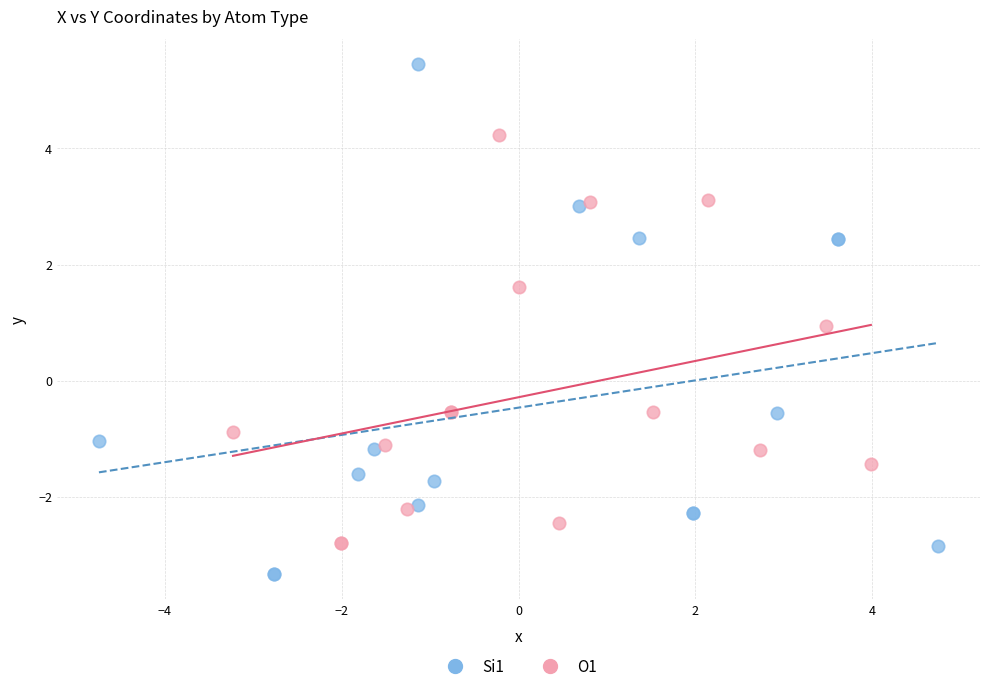

Which series reaches the maximum Y coordinate?

Si1